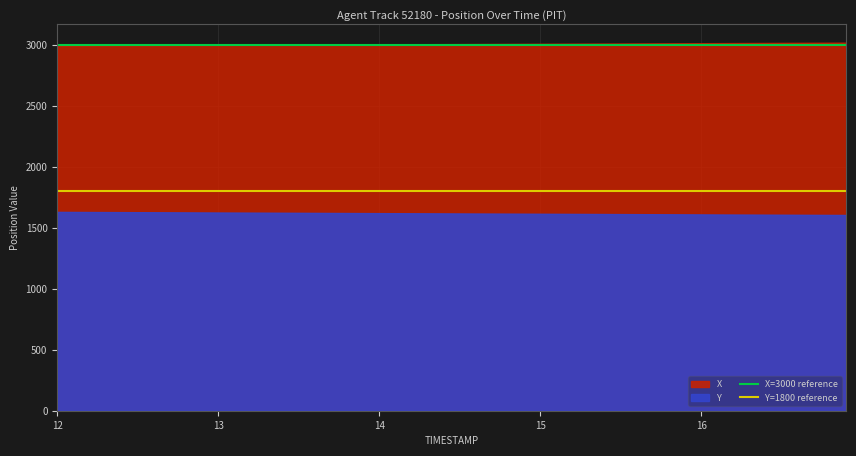

At which label does Y=1800 reference reach its minimum?

12